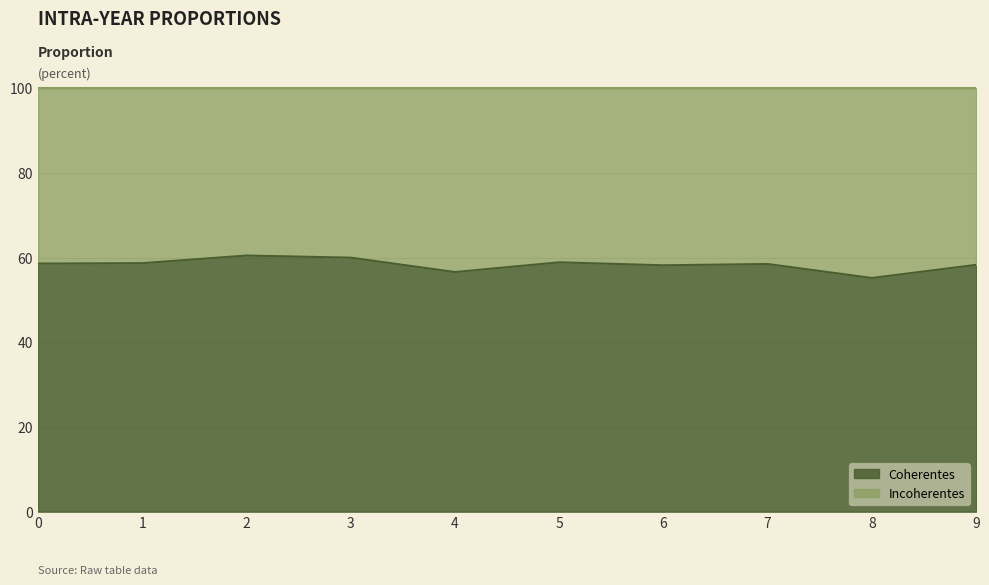

Count the values in the range 0 to 1.

10